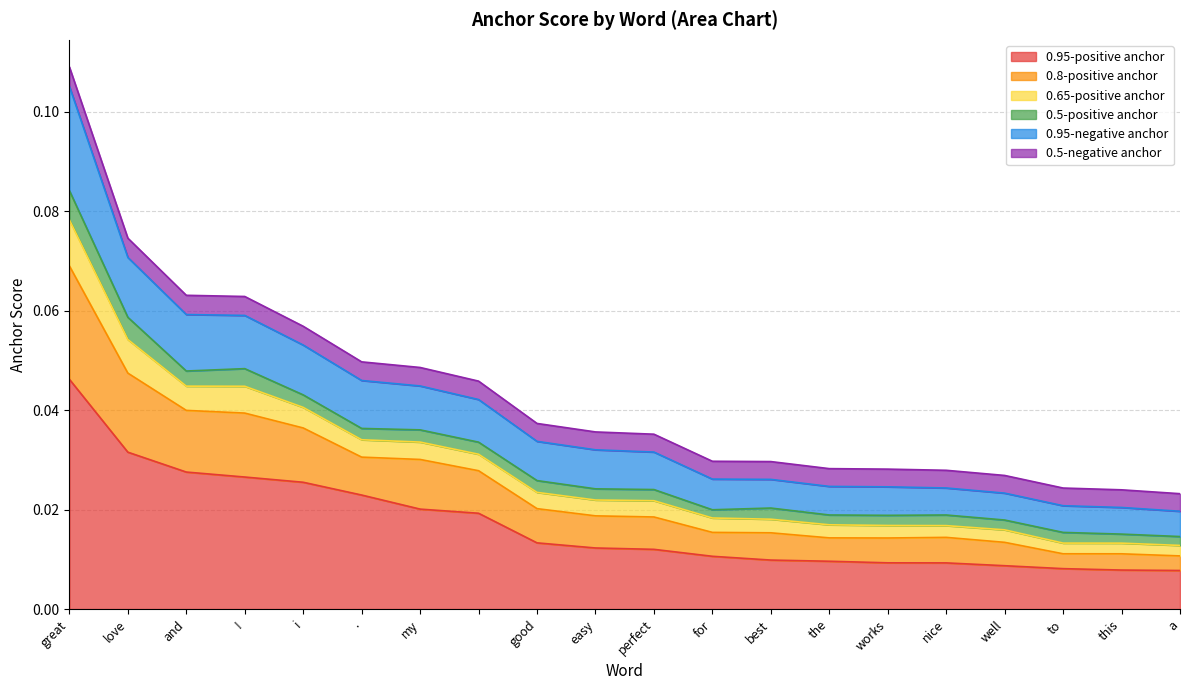

Is it true that 0.95-positive anchor equals 0.0 at the?

True